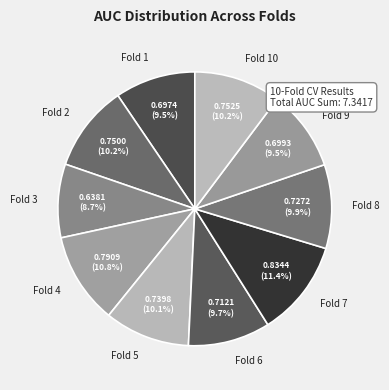

Which slice is the smallest?

Fold 3